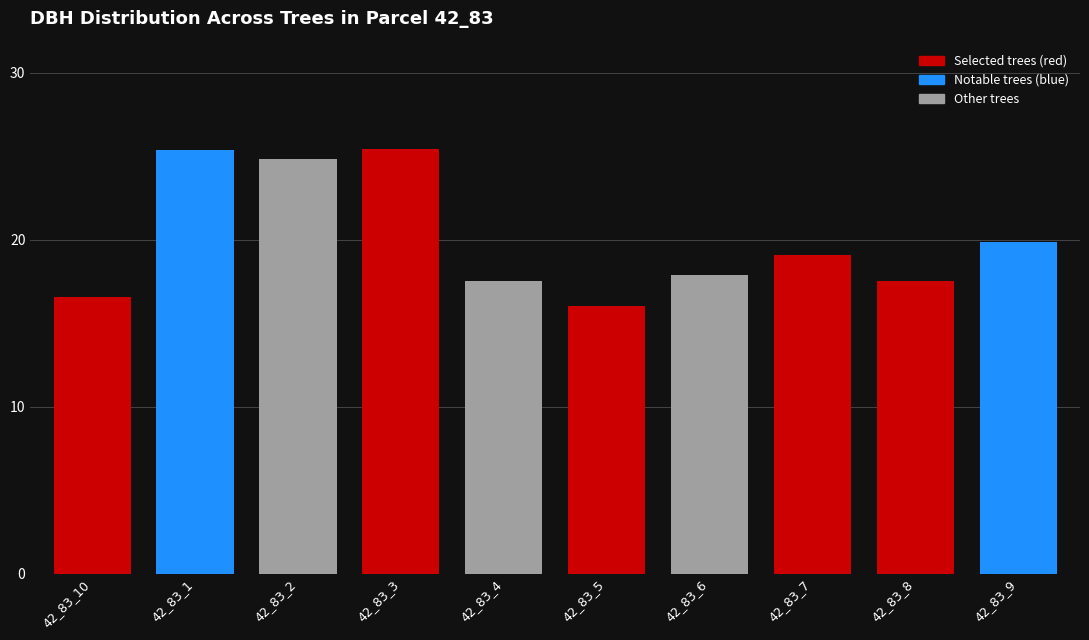

How many distinct data groups are displayed?

1